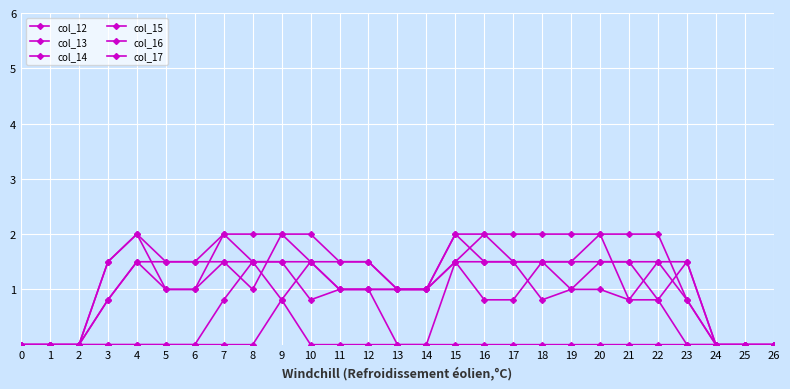

How many lines are shown in the chart?

6